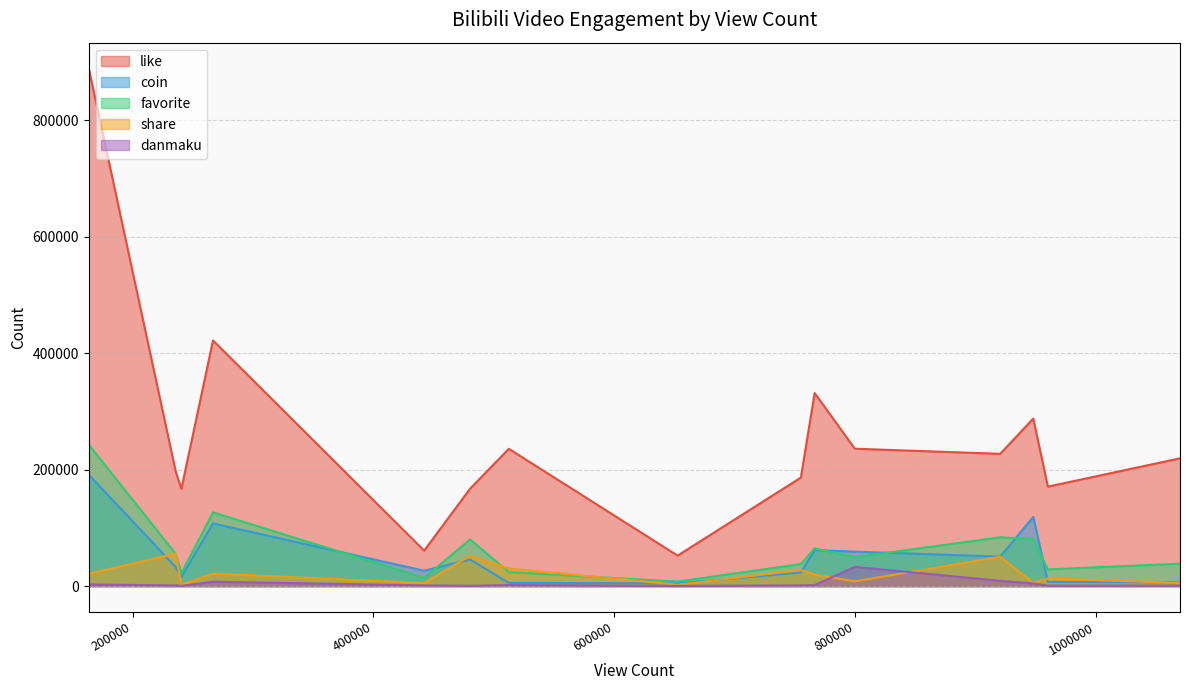

At which label does favorite reach its peak?

163645